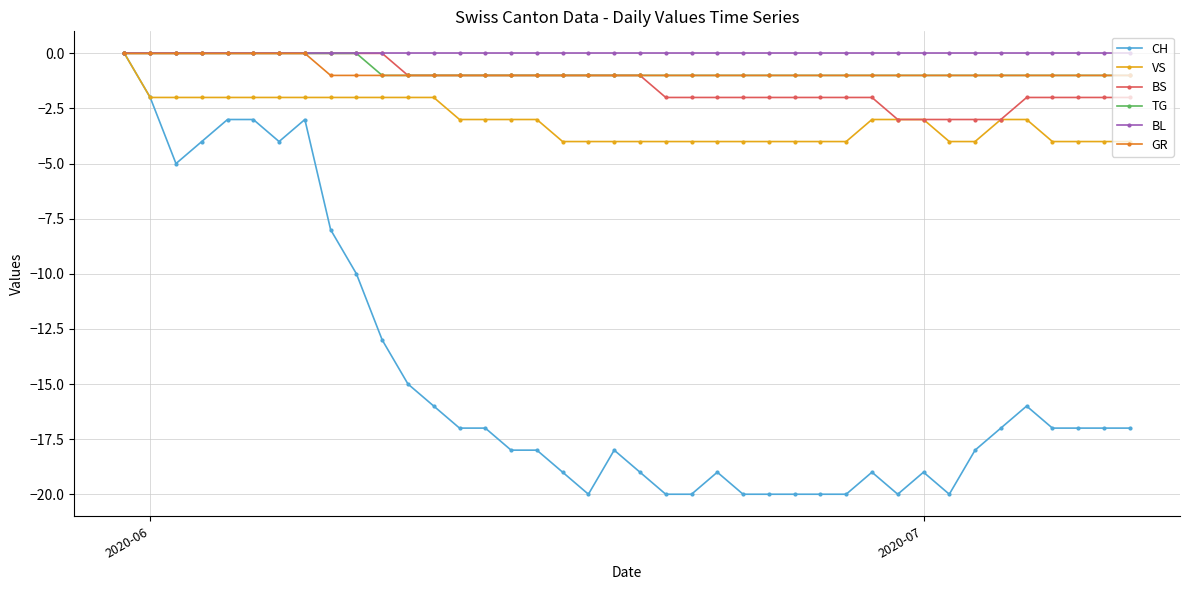

True or false: CH has more than 1 points higher than both neighbors.

True